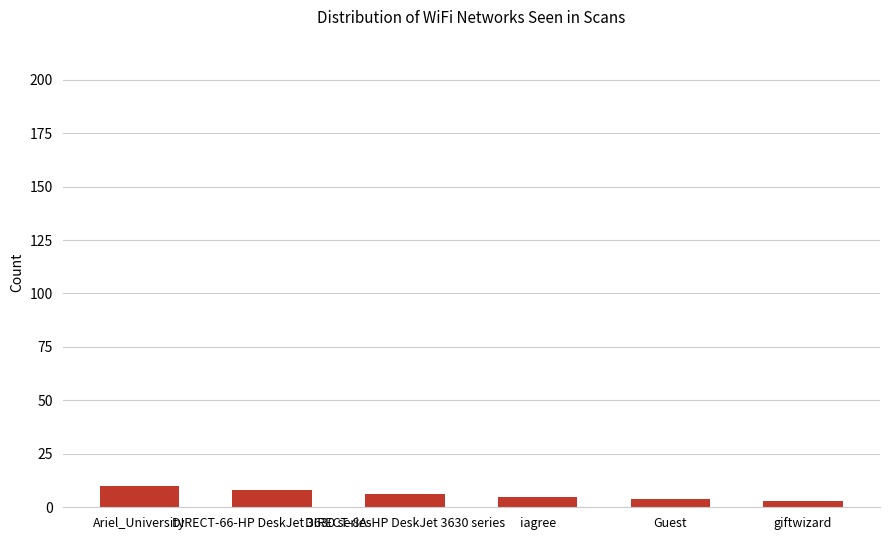

What is the average value?

6